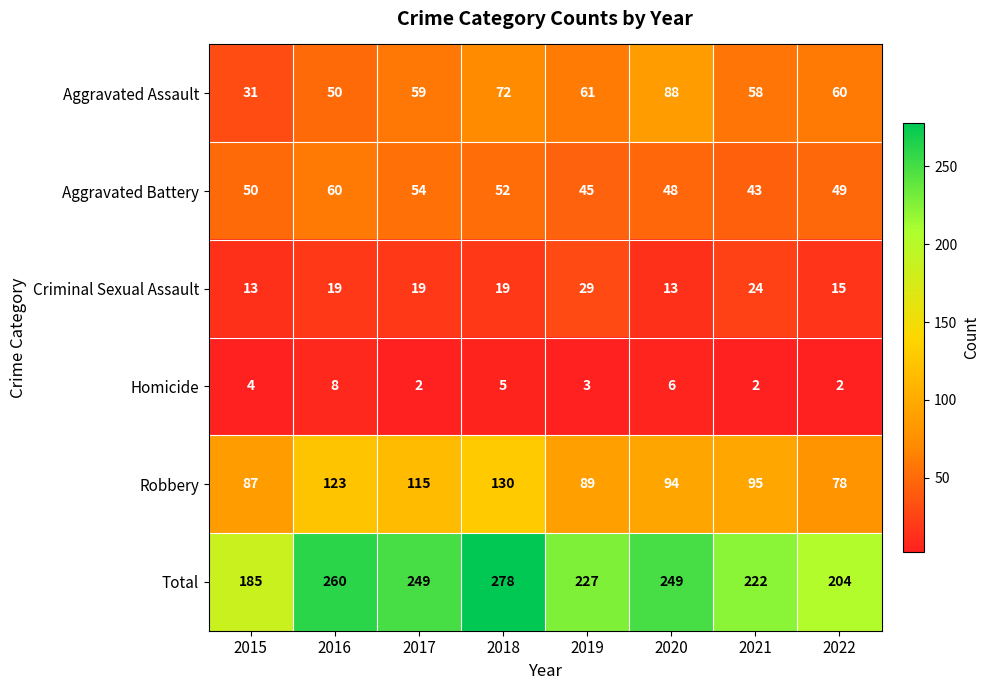

Where is Homicide nearest to the value 5?

2018